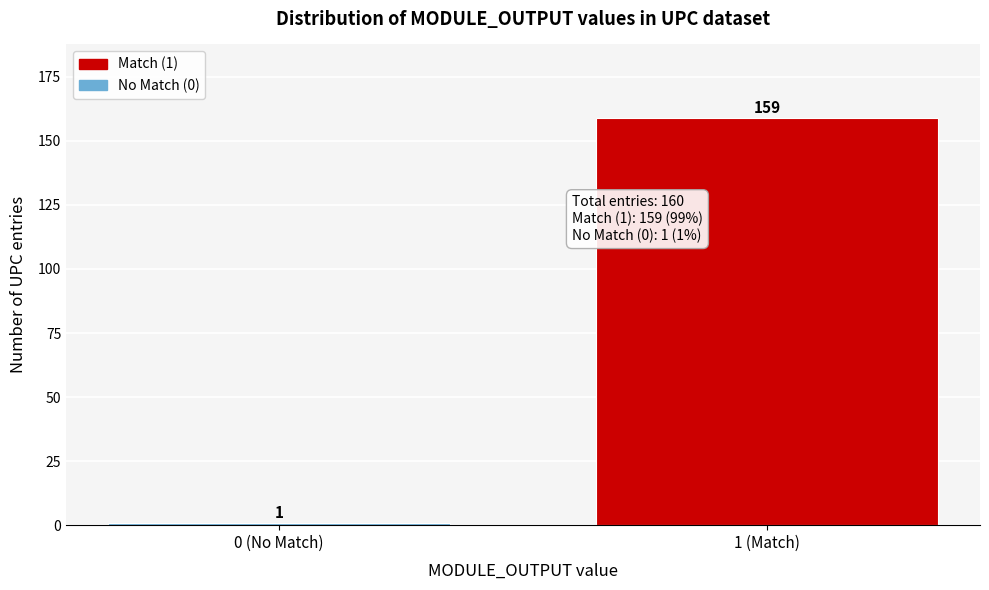

Reading left to right, what are all the values shown in this chart?

1	159